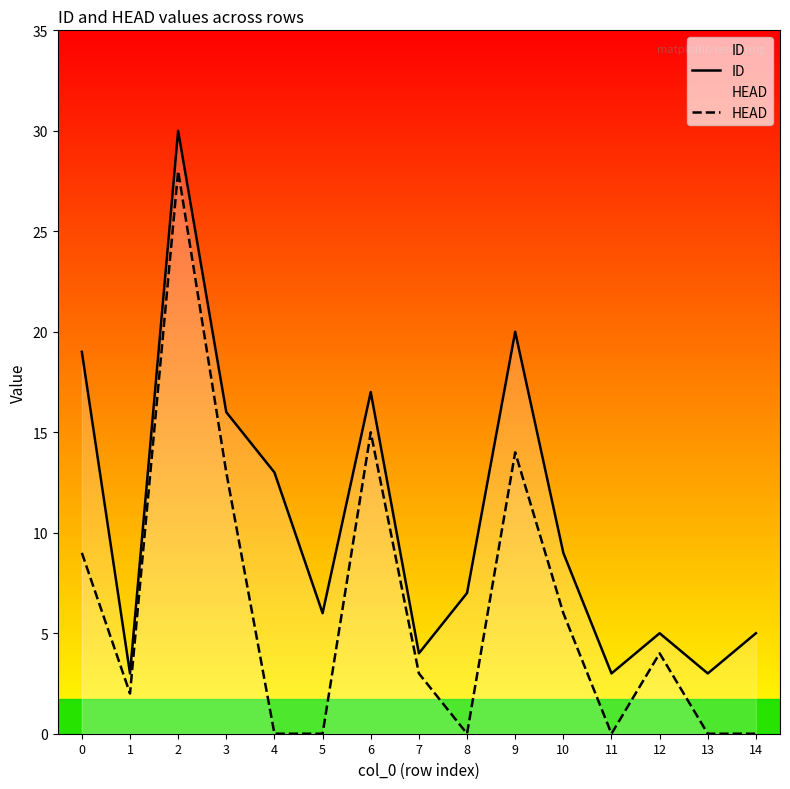

Which series has the largest total across all categories?

ID